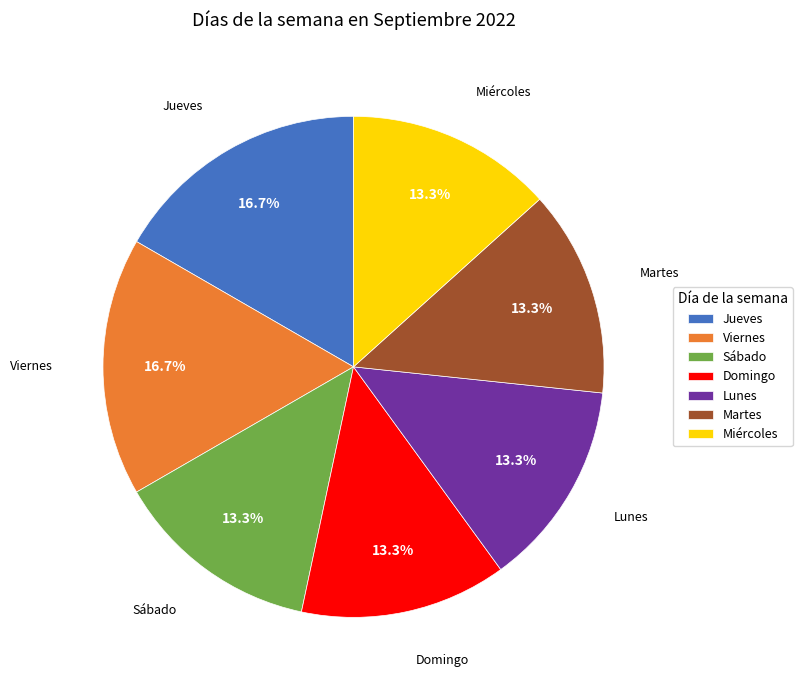

Is it true that Jueves is 17% of the pie?

True